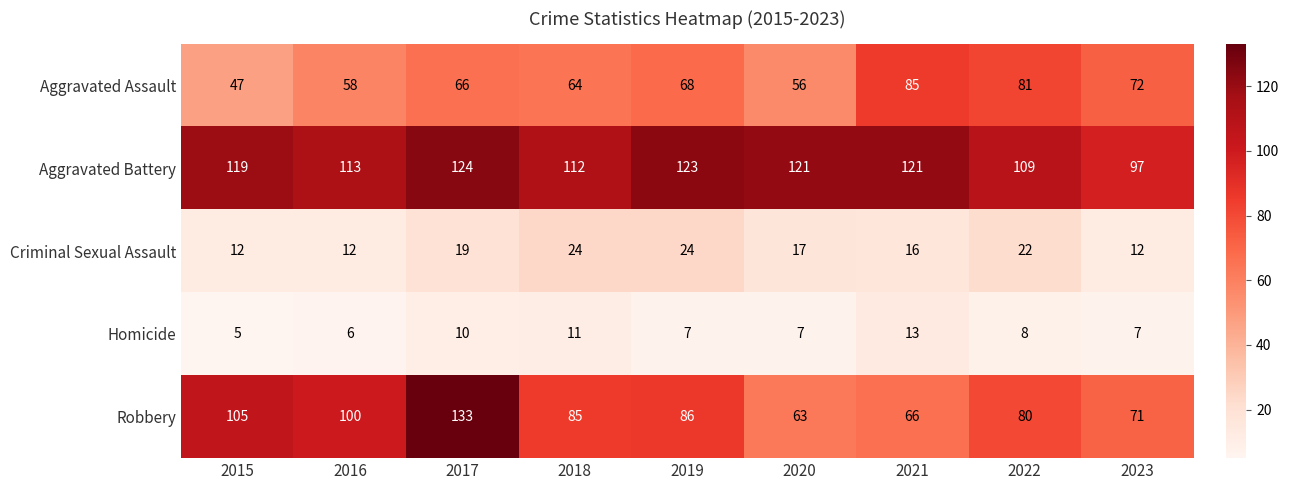

At how many categories does at least one series exceed 77?

9